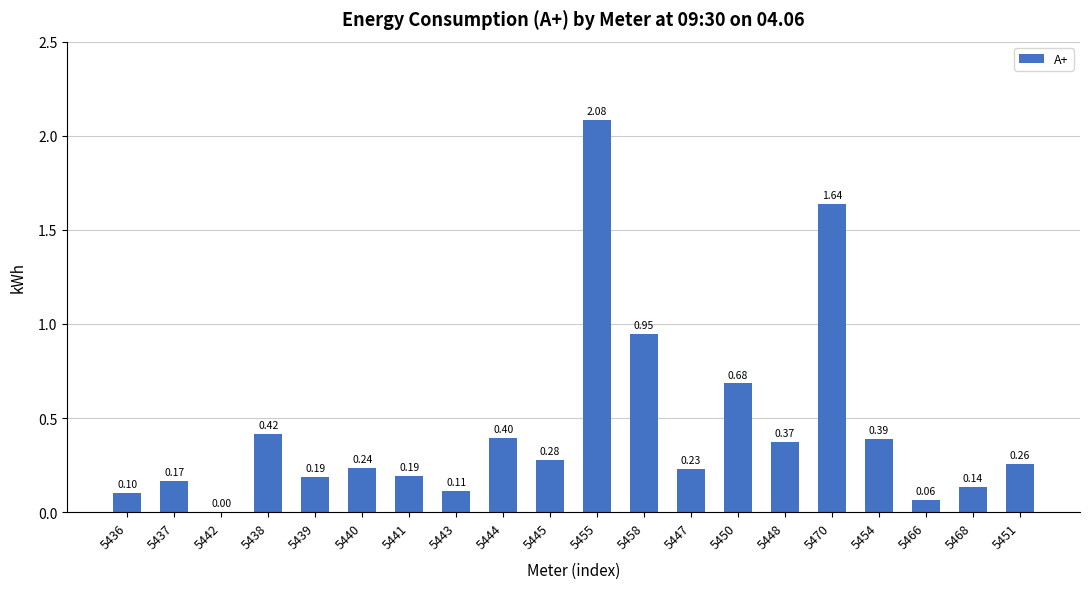

The chart shows a value of 0.4 at 5451. True or false?

False